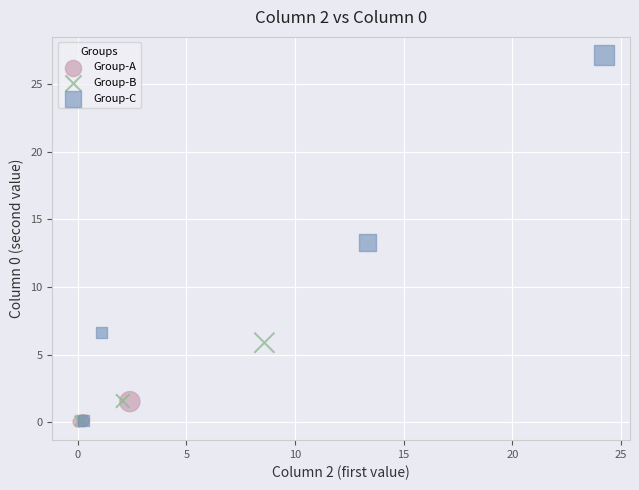

Which series has the largest Y range (max minus min)?

Group-C